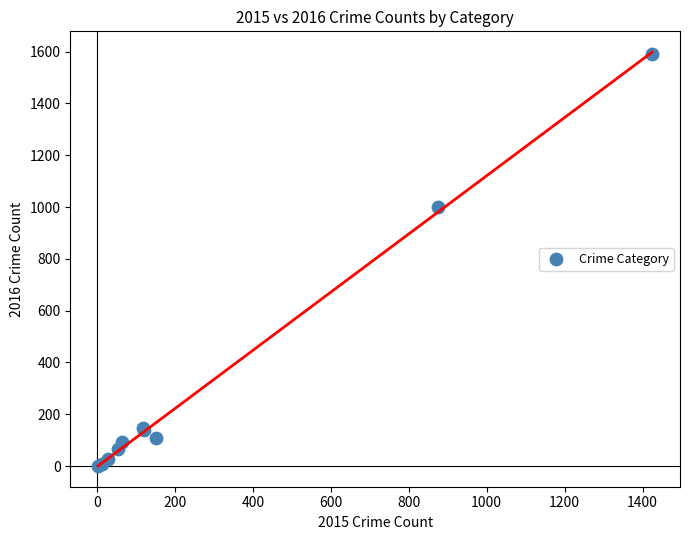

What Y value in the scatter plot is closest to 796?

999